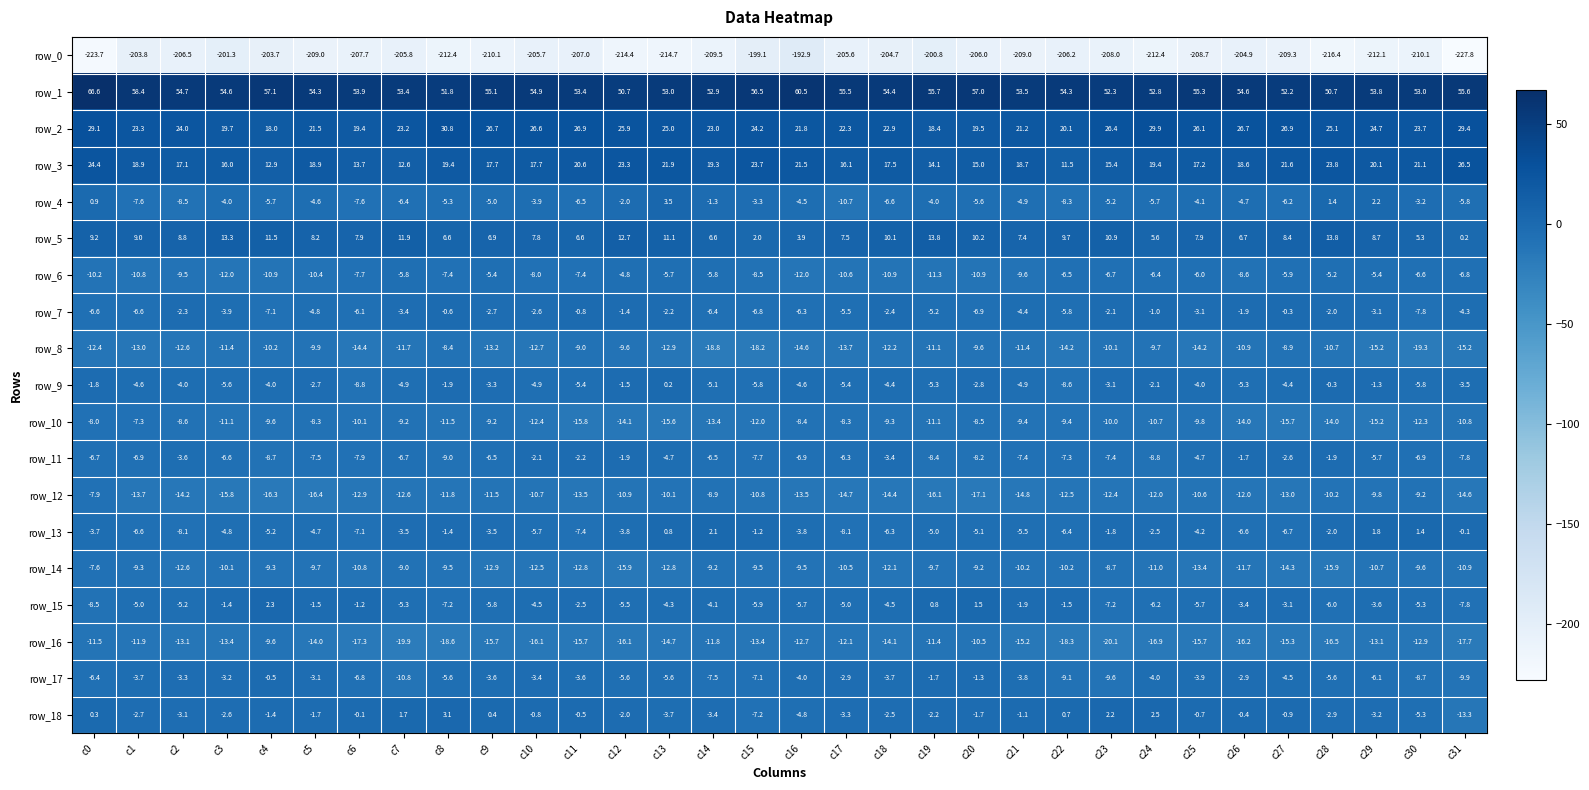

What is the average value of the row_1 series?

54.8